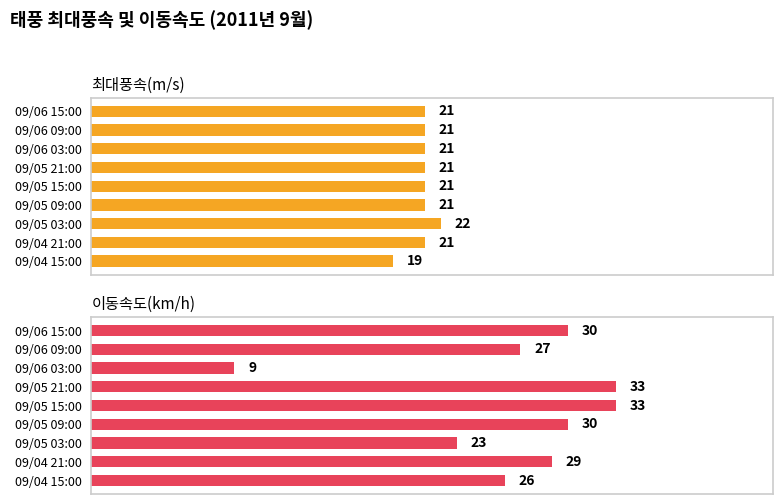

What is the spread (max minus min) of values at 09/05 21:00?

12